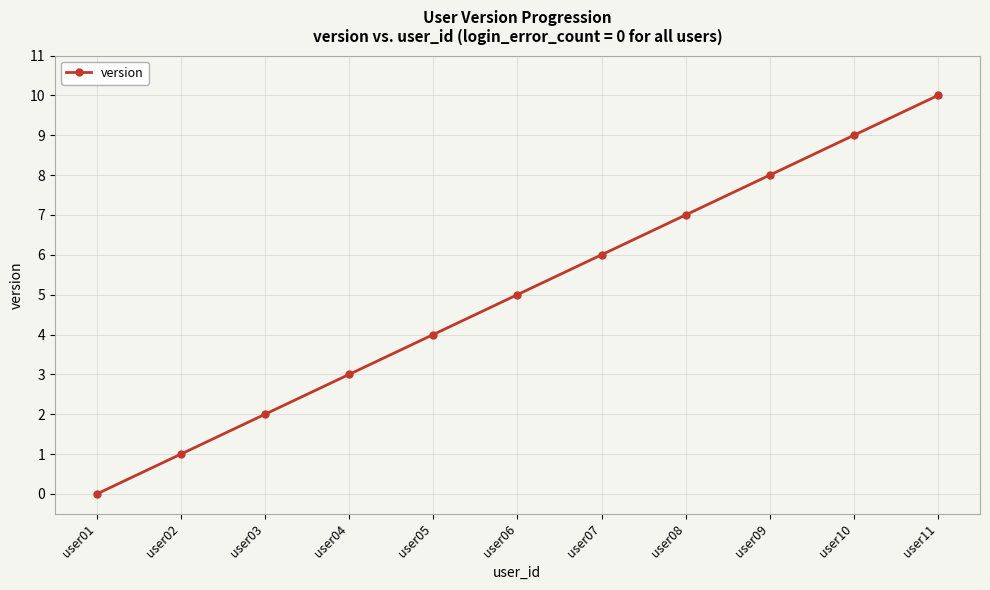

How many values are below 5?

5